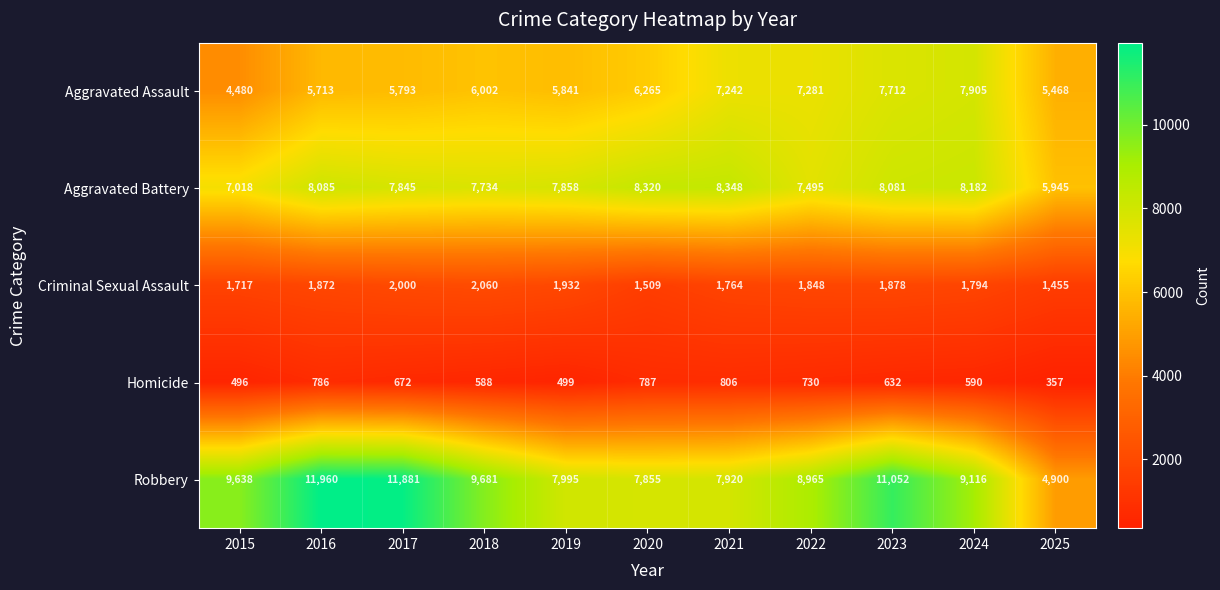

What is the total value across all series at 2023?

29355